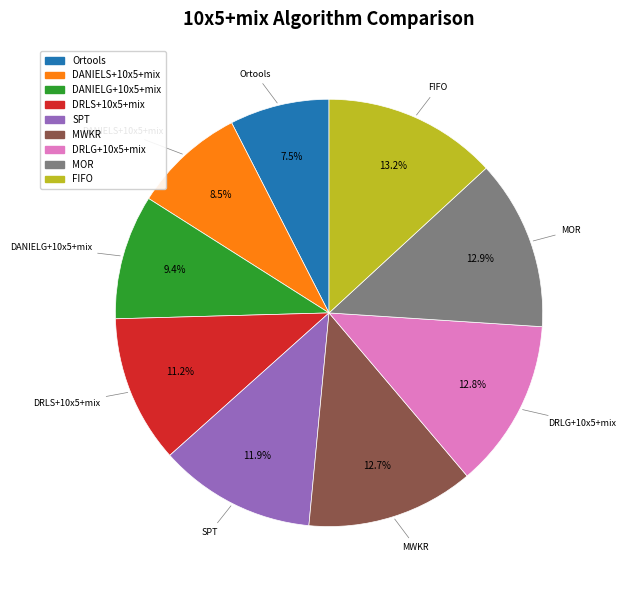

True or false: DANIELG+10x5+mix accounts for 9% of the total.

True